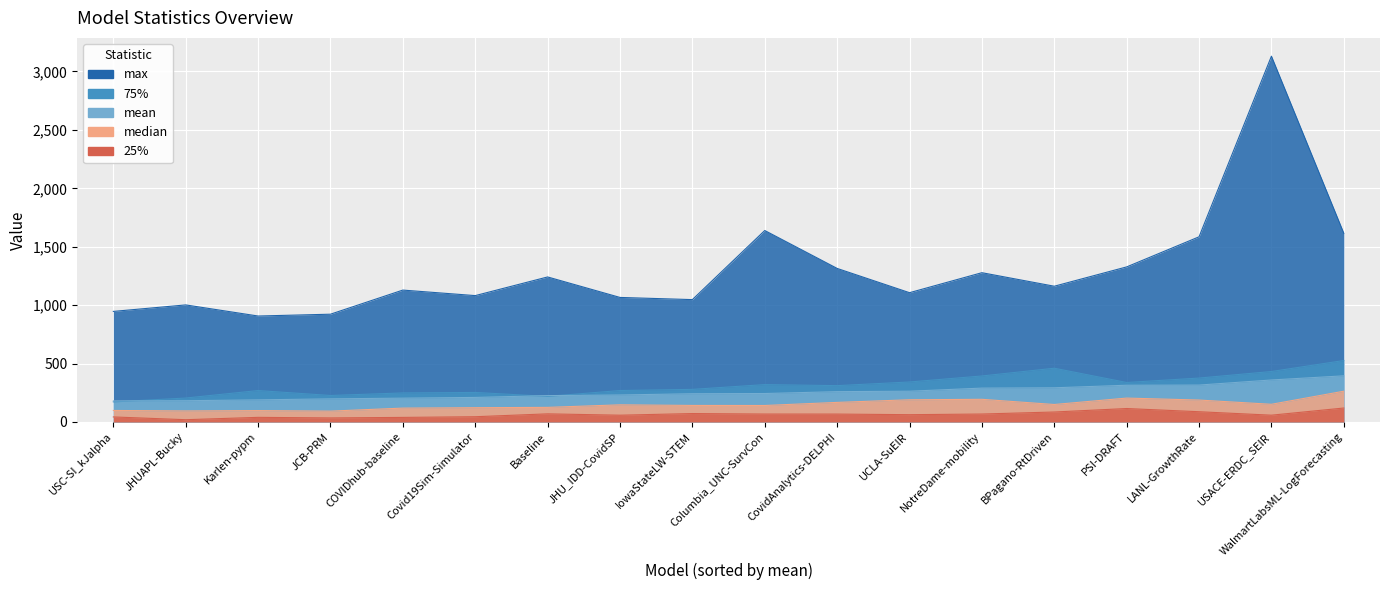

True or false: median and 25% intersect in this chart.

False